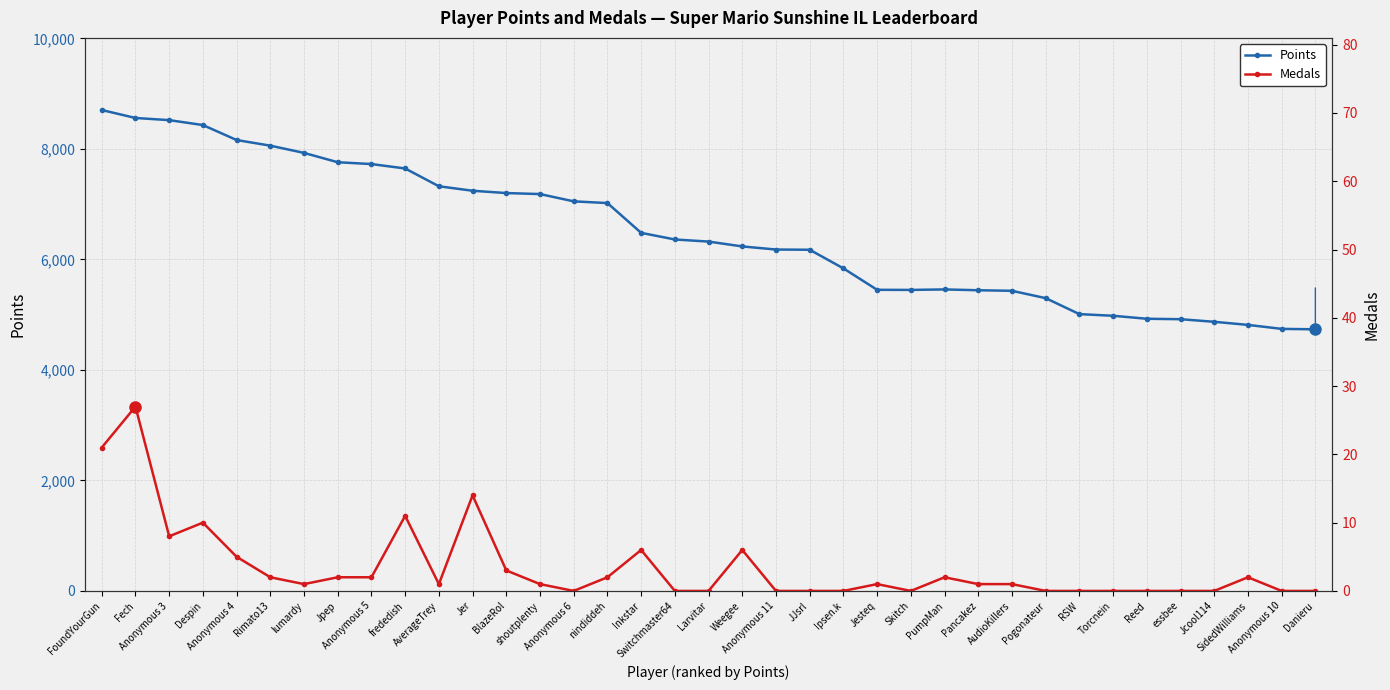

What is the difference between the second highest and minimum values in the Medals series?

21